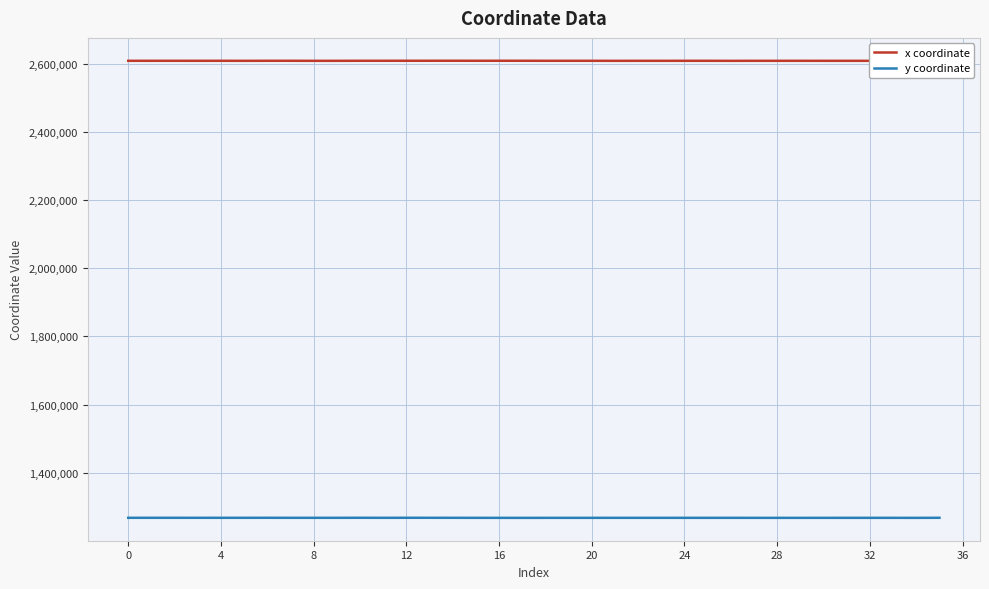

True or false: y coordinate and x coordinate intersect in this chart.

False